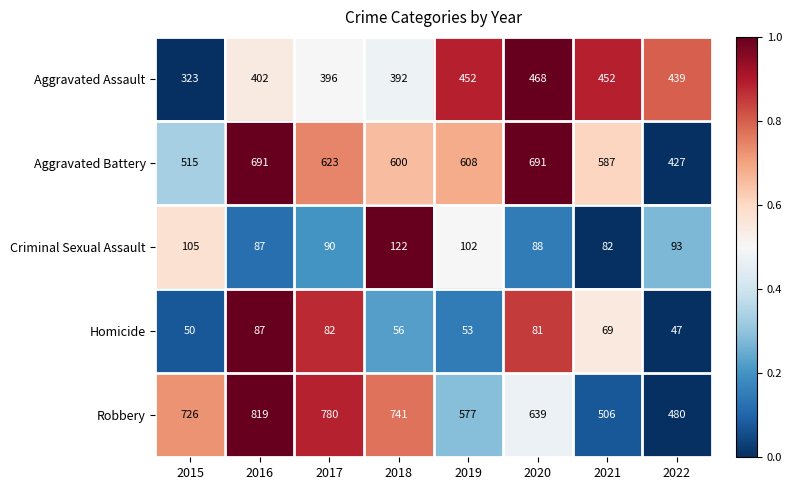

Rank the series by their maximum value, from highest to lowest.

Robbery, Aggravated Battery, Aggravated Assault, Criminal Sexual Assault, Homicide